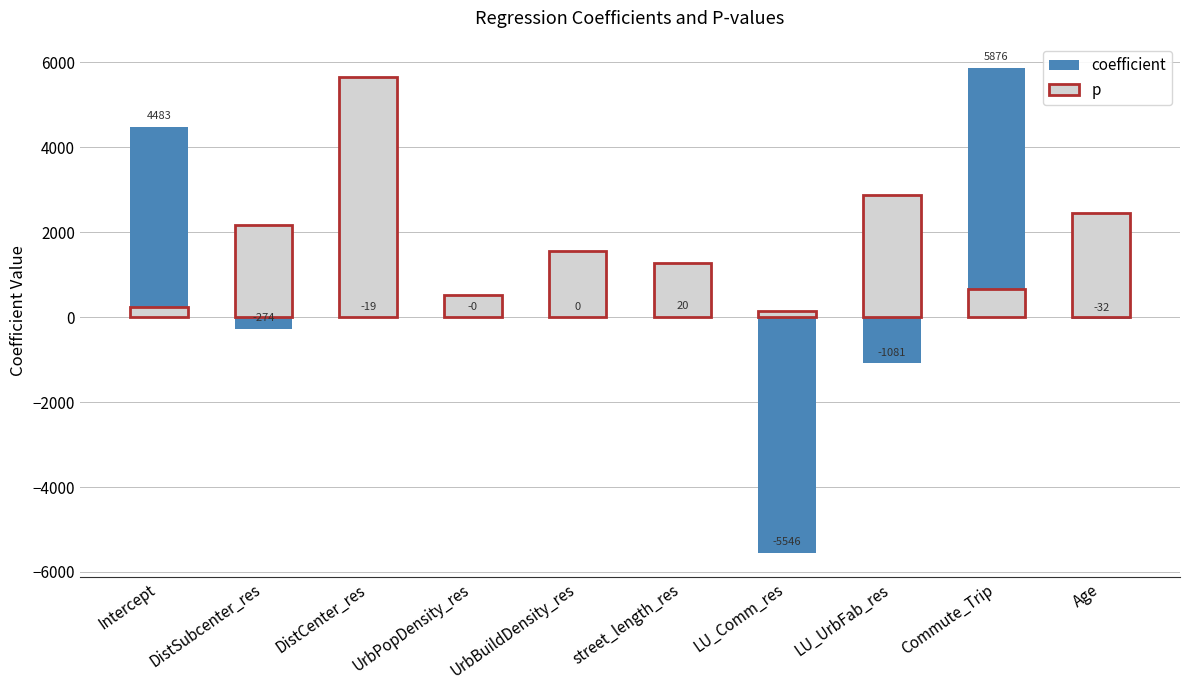

What is the minimum value shown in the chart?

-5546.2